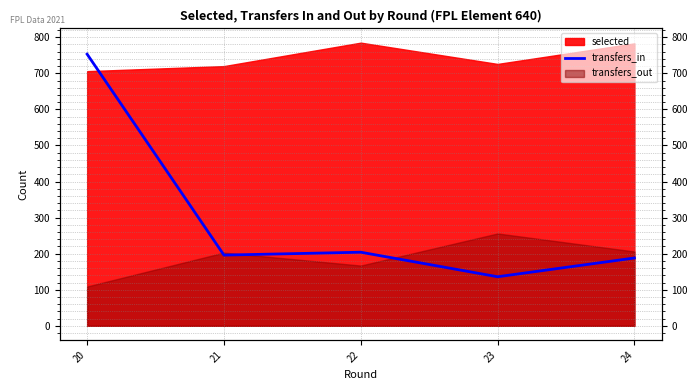

How many categories are shown in the chart?

5